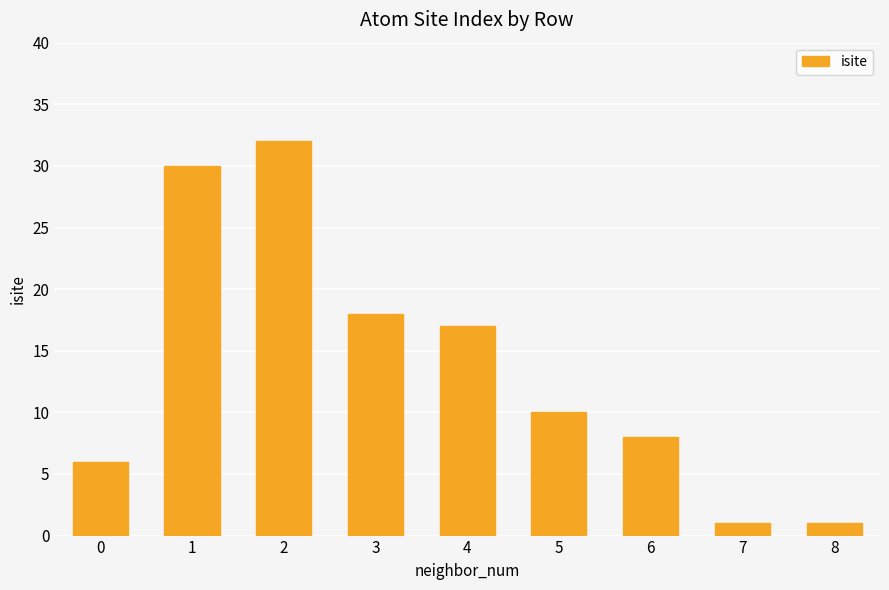

The value at 4 is 17. True or false?

True